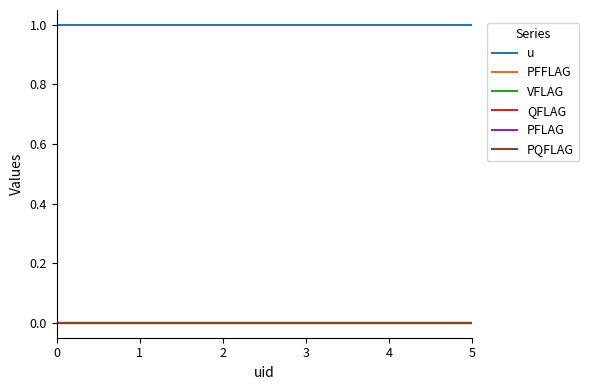

What is the greatest value displayed?

1